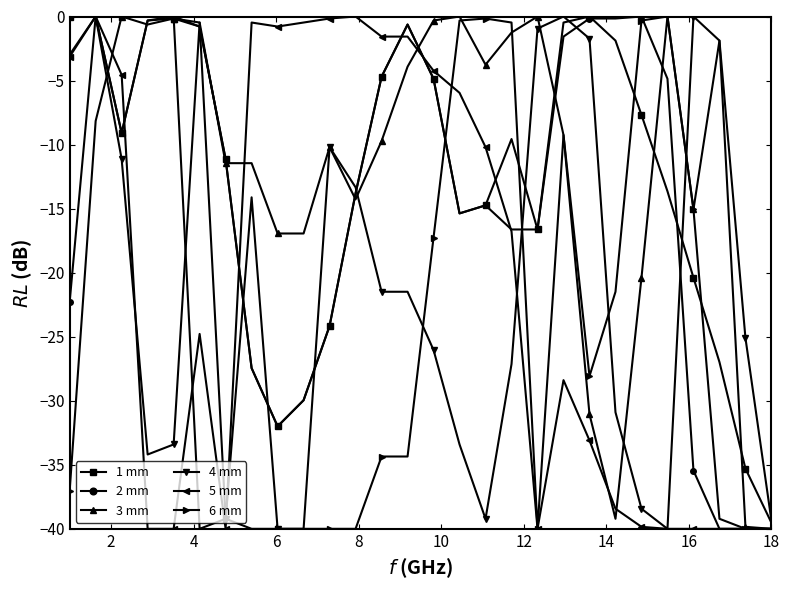

Does the chart have visible grid lines?

No